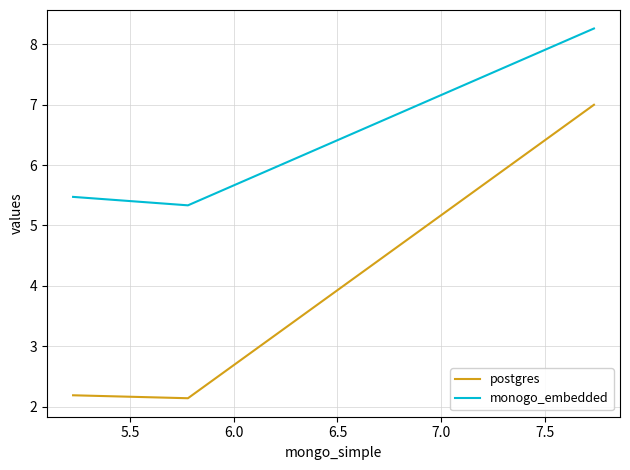

Rank the series by their average value, from highest to lowest.

monogo_embedded, postgres